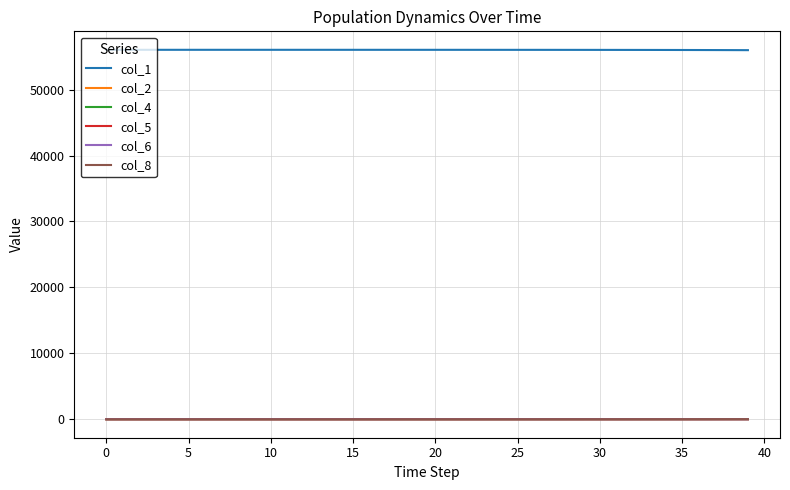

What is the maximum value shown in the chart?

56045.0